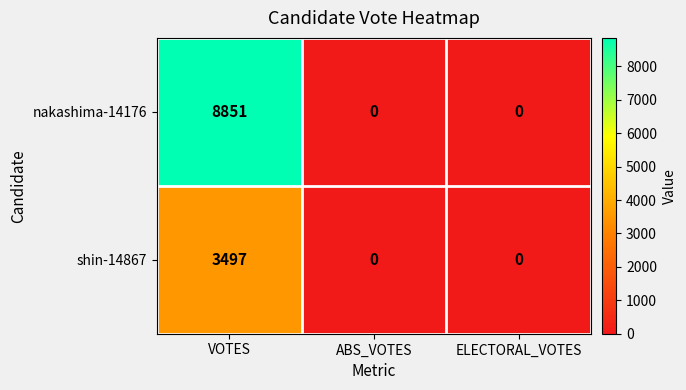

Reading right to left, what are all the values shown in this chart?

nakashima-14176: 0	0	8851
shin-14867: 0	0	3497